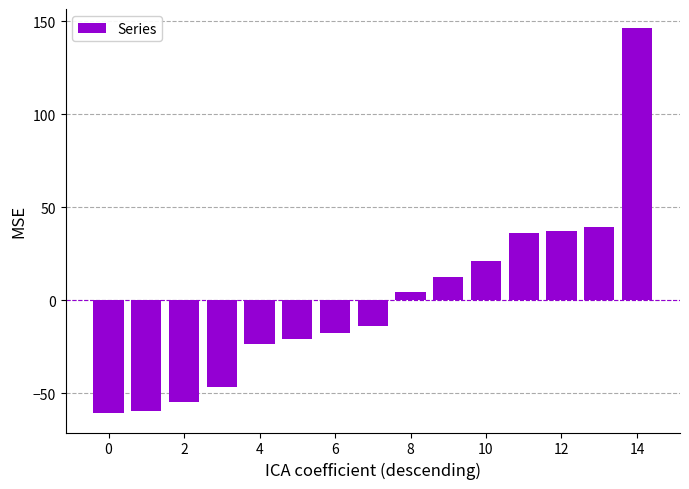

What is the value of the 4th bar from the left?

-46.7